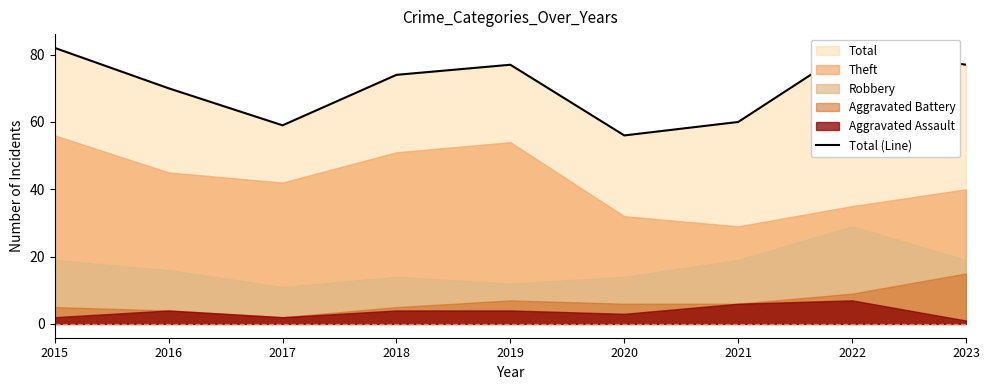

Does the chart display data point markers on the line(s)?

No